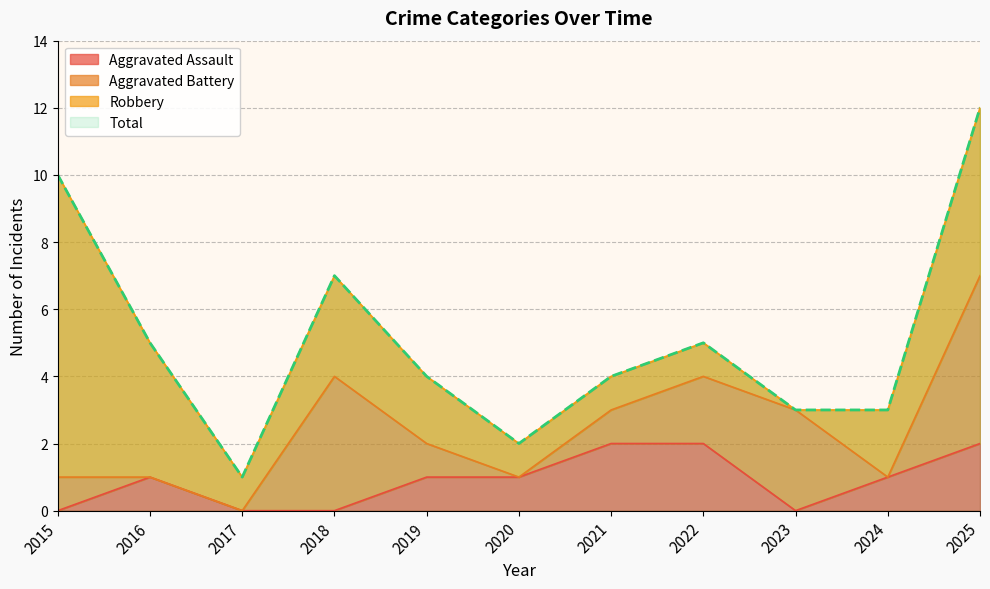

True or false: Aggravated Assault and Total cross at least once.

False